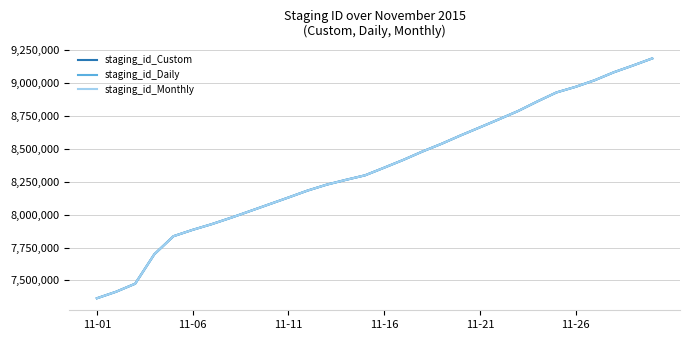

True or false: staging_id_Monthly has more than 0 points higher than both neighbors.

False